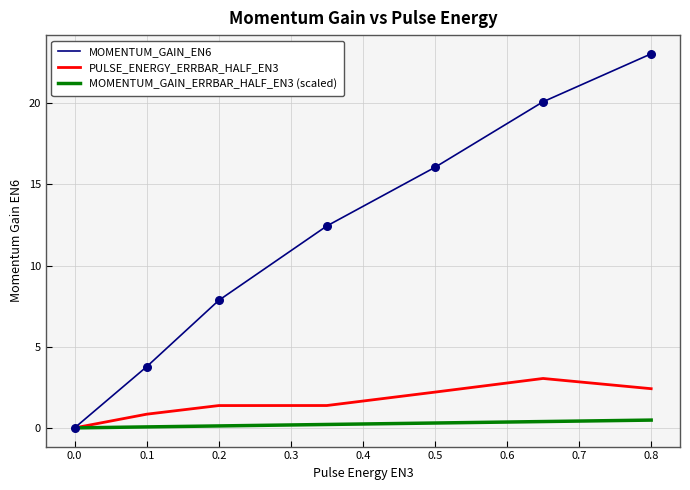

Which series has the largest total across all categories?

MOMENTUM_GAIN_EN6